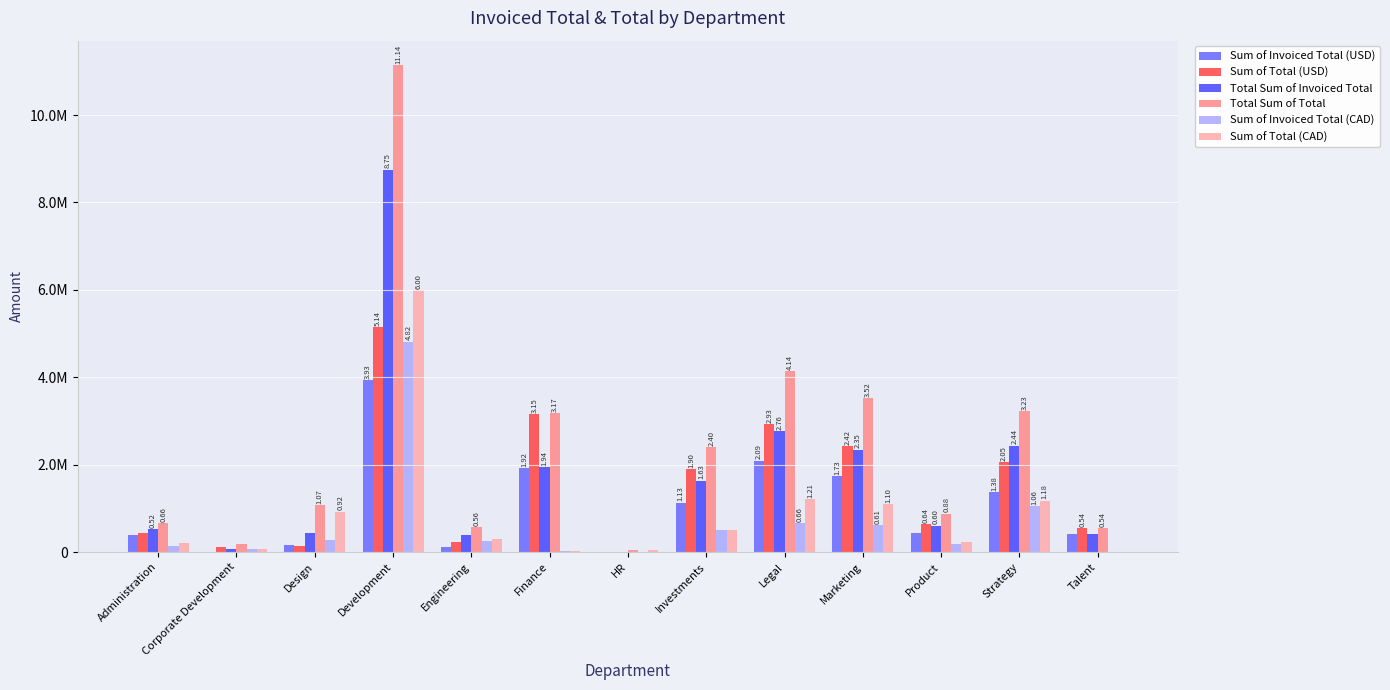

Does the chart contain stacked bars?

No